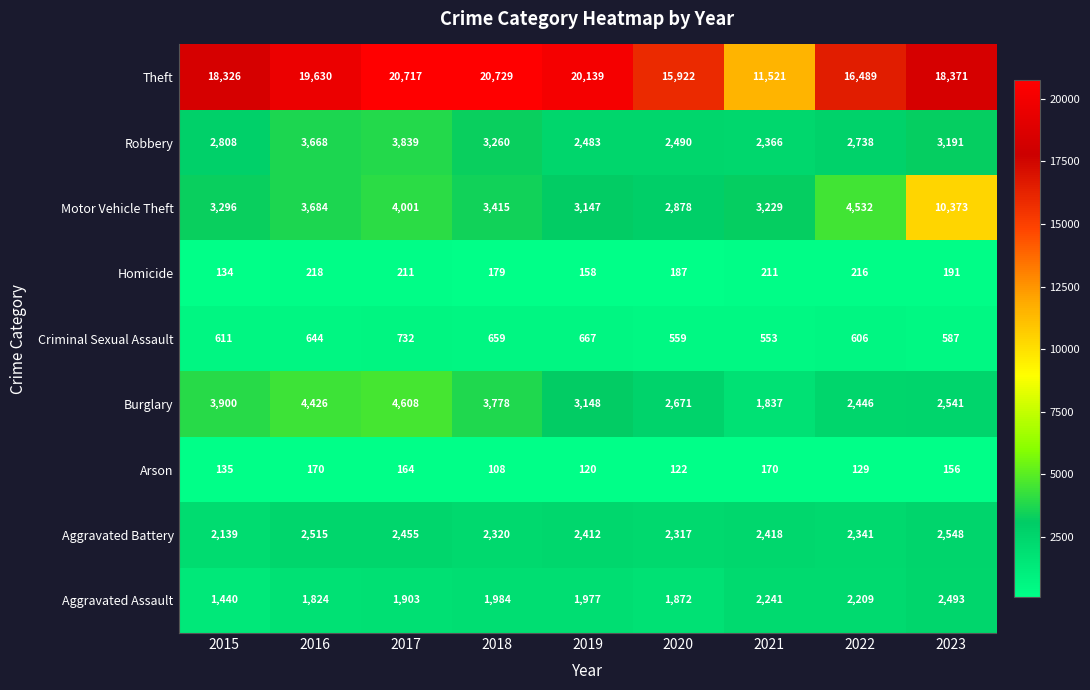

True or false: Aggravated Assault has a value of 1440 at 2015.

True